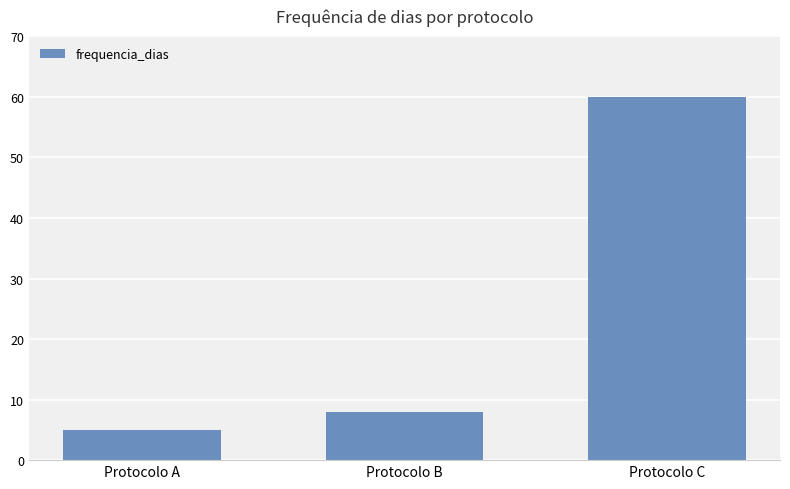

How many data points does each series have?

3